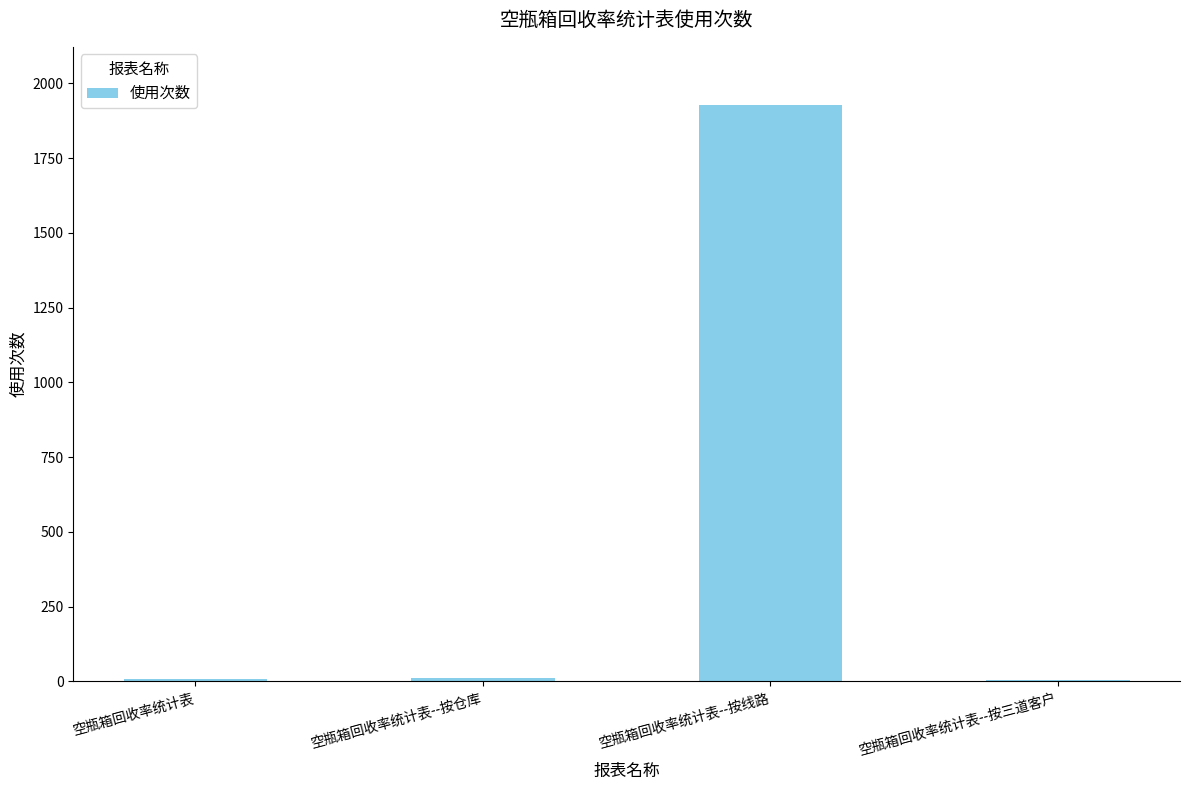

Are the bars horizontal?

No